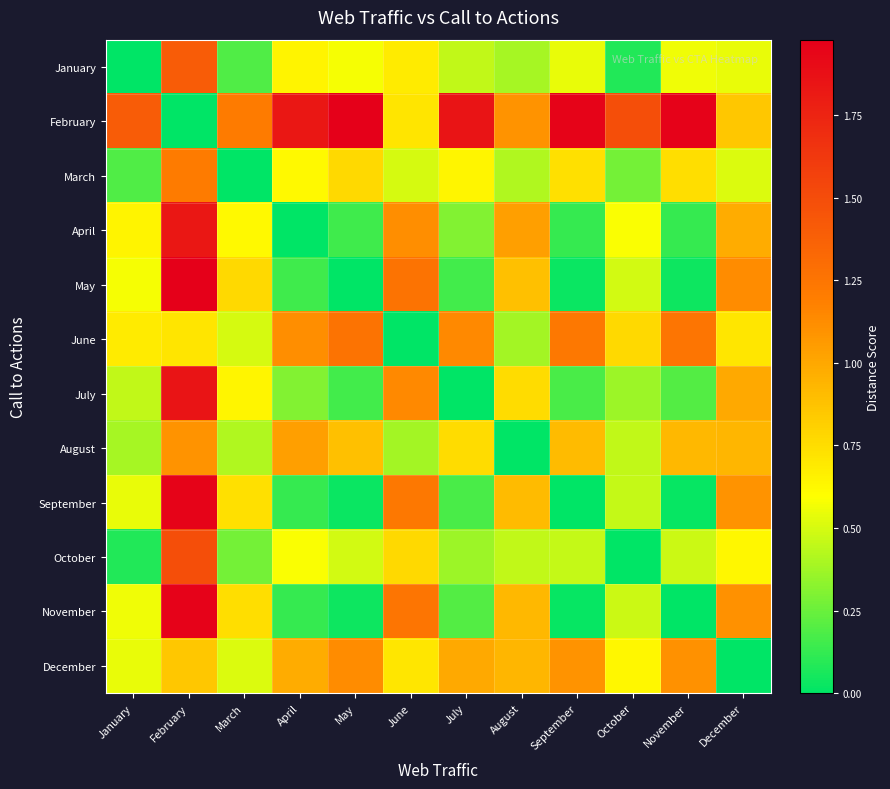

Reading right to left, list all the values displayed in this chart.

January: December=0.5	November=0.6	October=0.1	September=0.5	August=0.4	July=0.5	June=0.7	May=0.6	April=0.6	March=0.2	February=1.4	January=0.0
February: December=0.9	November=2.0	October=1.5	September=1.9	August=1.1	July=1.8	June=0.7	May=2.0	April=1.8	March=1.2	February=0.0	January=1.4
March: December=0.5	November=0.7	October=0.3	September=0.7	August=0.4	July=0.6	June=0.5	May=0.8	April=0.6	March=0.0	February=1.2	January=0.2
April: December=1.0	November=0.1	October=0.6	September=0.1	August=1.0	July=0.3	June=1.1	May=0.2	April=0.0	March=0.6	February=1.8	January=0.6
May: December=1.1	November=0.0	October=0.5	September=0.0	August=0.9	July=0.2	June=1.3	May=0.0	April=0.2	March=0.8	February=2.0	January=0.6
June: December=0.7	November=1.2	October=0.8	September=1.2	August=0.4	July=1.1	June=0.0	May=1.3	April=1.1	March=0.5	February=0.7	January=0.7
July: December=1.0	November=0.2	October=0.4	September=0.2	August=0.8	July=0.0	June=1.1	May=0.2	April=0.3	March=0.6	February=1.8	January=0.5
August: December=0.9	November=0.9	October=0.4	September=0.9	August=0.0	July=0.8	June=0.4	May=0.9	April=1.0	March=0.4	February=1.1	January=0.4
September: December=1.1	November=0.0	October=0.5	September=0.0	August=0.9	July=0.2	June=1.2	May=0.0	April=0.1	March=0.7	February=1.9	January=0.5
October: December=0.6	November=0.5	October=0.0	September=0.5	August=0.4	July=0.4	June=0.8	May=0.5	April=0.6	March=0.3	February=1.5	January=0.1
November: December=1.1	November=0.0	October=0.5	September=0.0	August=0.9	July=0.2	June=1.2	May=0.0	April=0.1	March=0.7	February=2.0	January=0.6
December: December=0.0	November=1.1	October=0.6	September=1.1	August=0.9	July=1.0	June=0.7	May=1.1	April=1.0	March=0.5	February=0.9	January=0.5